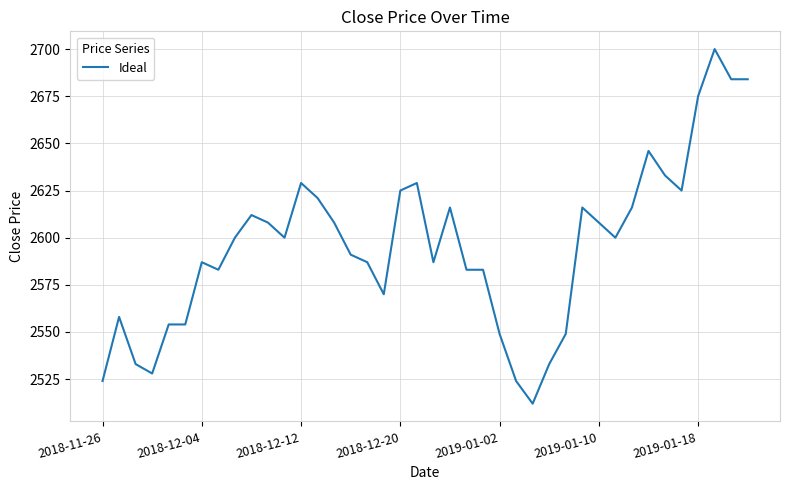

What is the average value?

2596